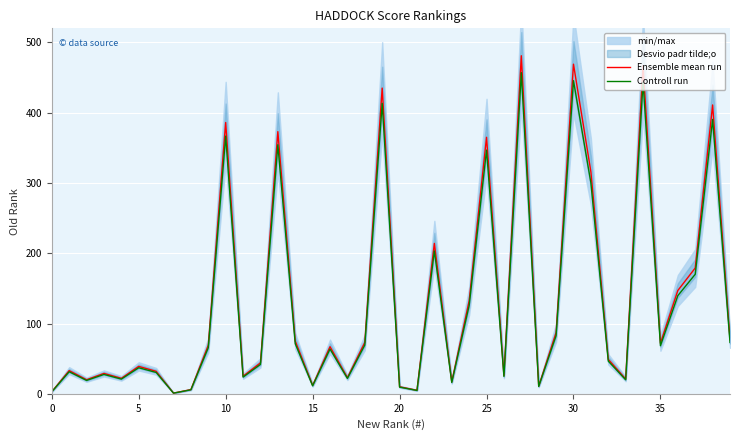

How many lines are shown in the chart?

2